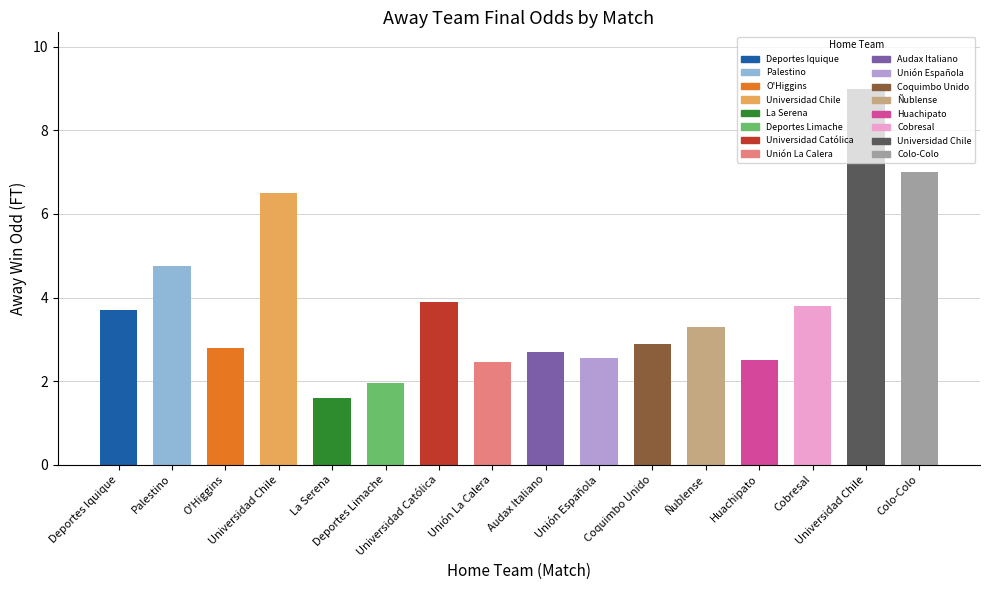

Are the bars horizontal?

No